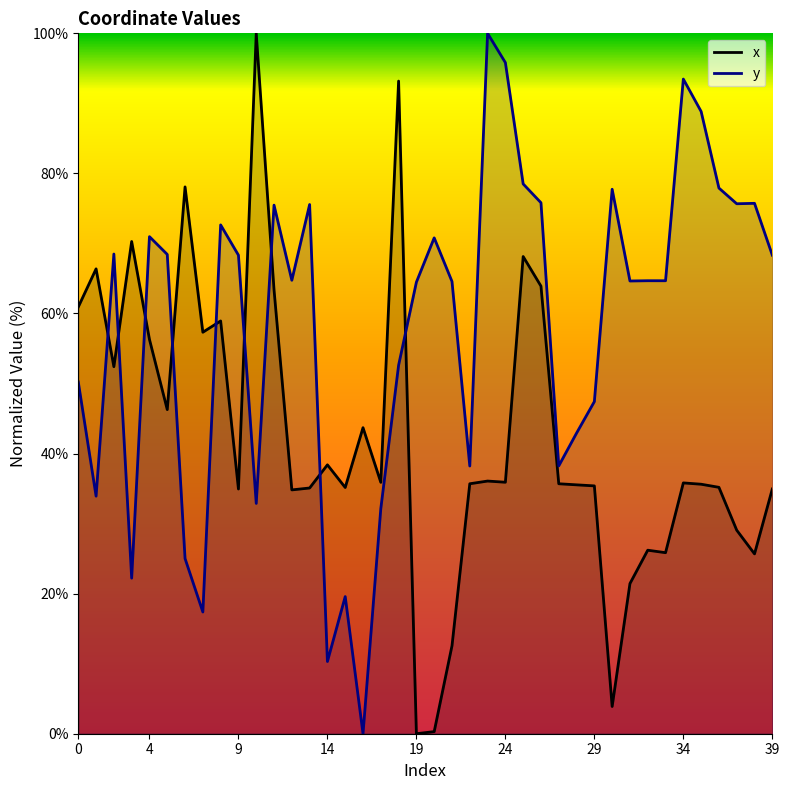

The x series shows 4.0 at 21. True or false?

False